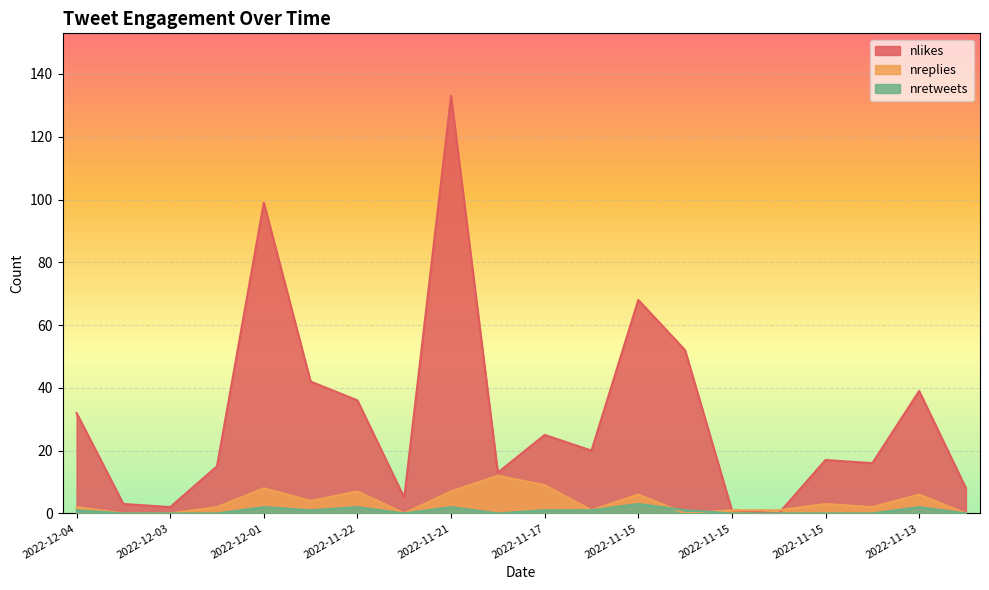

Is the value of nretweets at 2022-11-15 greater than the value of nreplies at 2022-12-03?

Yes